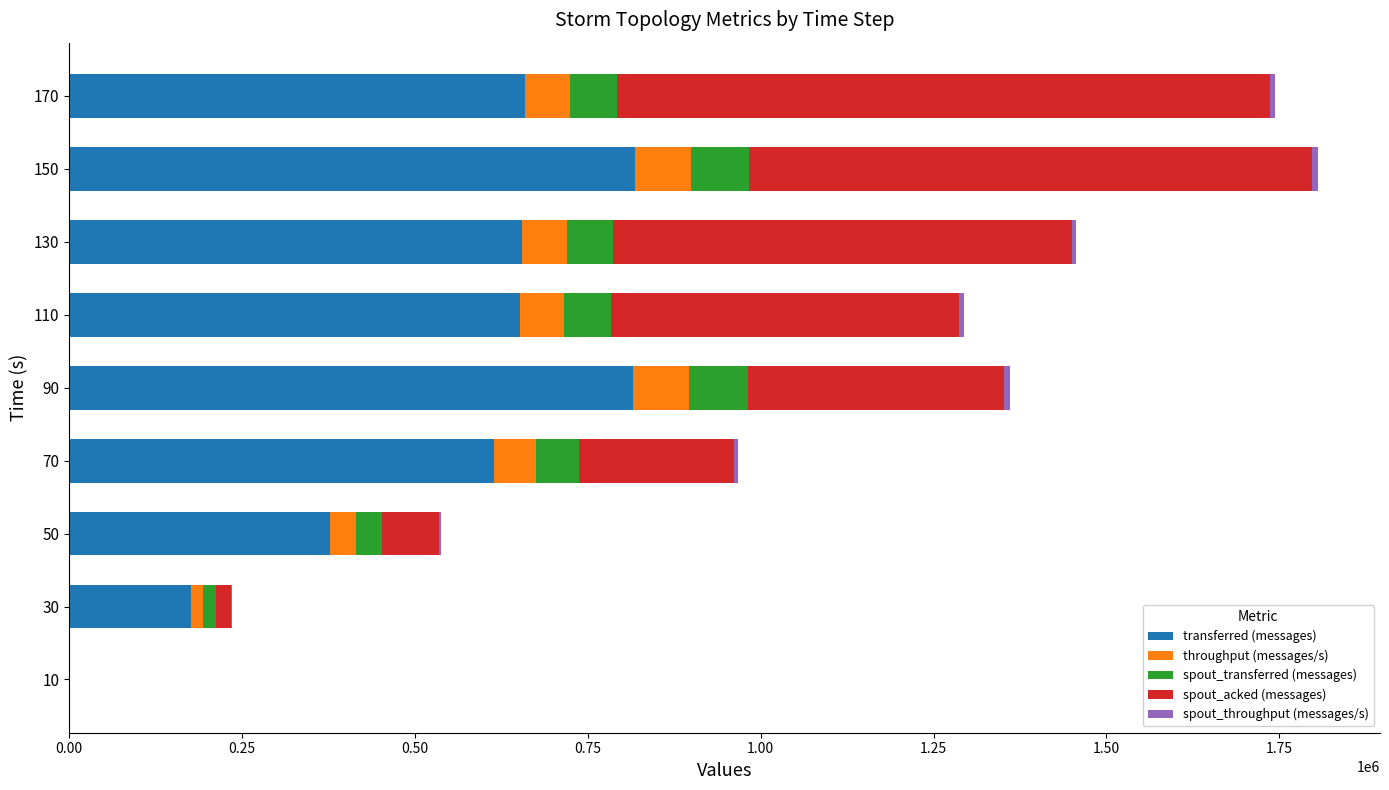

What is the maximum value for transferred (messages)?

818280